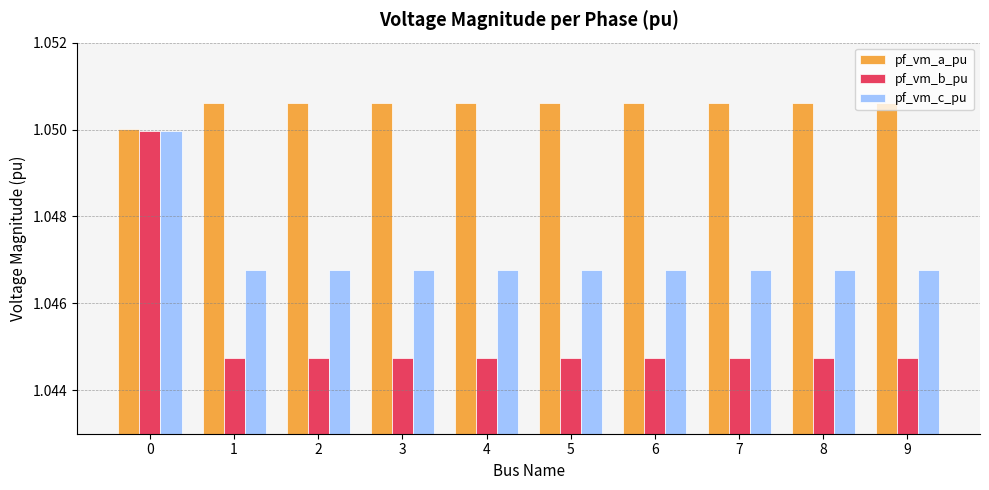

At 8, list the series in order from smallest to largest.

pf_vm_b_pu, pf_vm_c_pu, pf_vm_a_pu